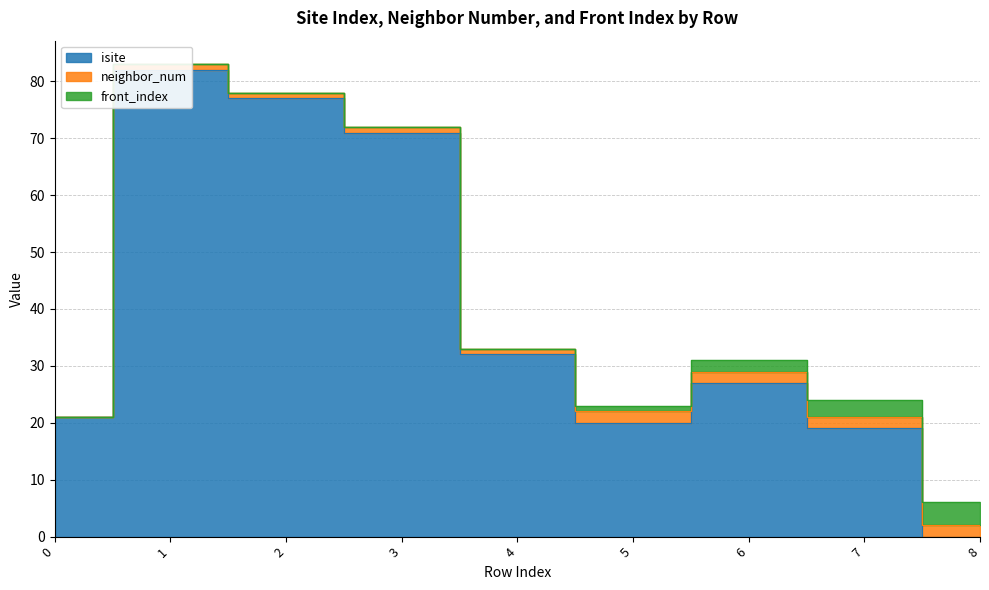

True or false: neighbor_num has a value of 1 at 6.

False